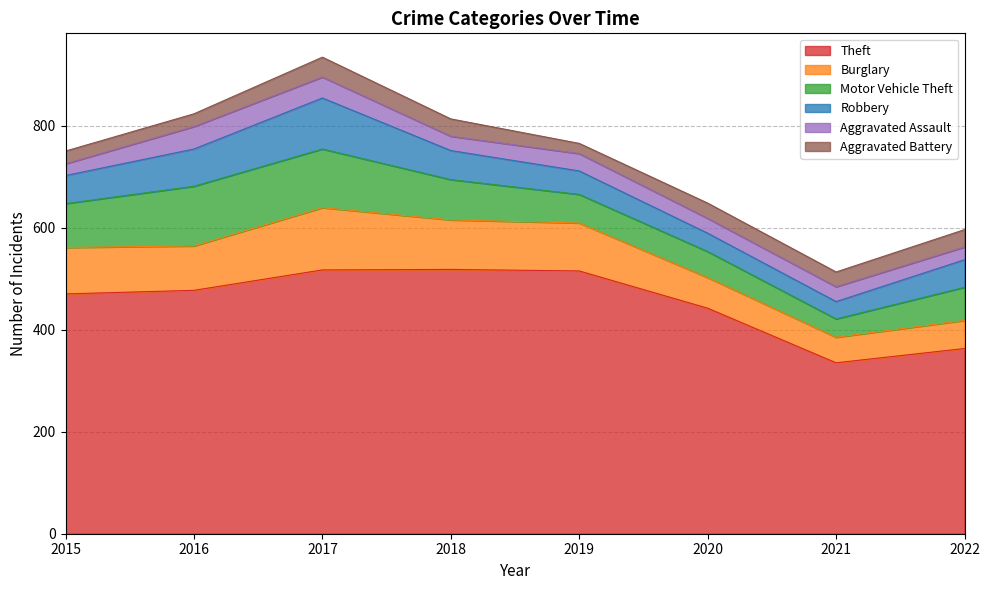

What is the difference between the Theft values at 2018 and 2022?

155